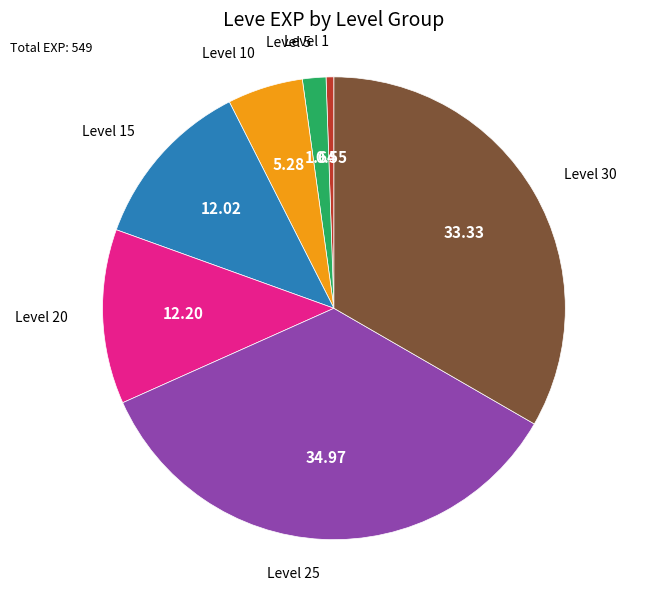

Is there any slice that represents more than half of the pie?

No